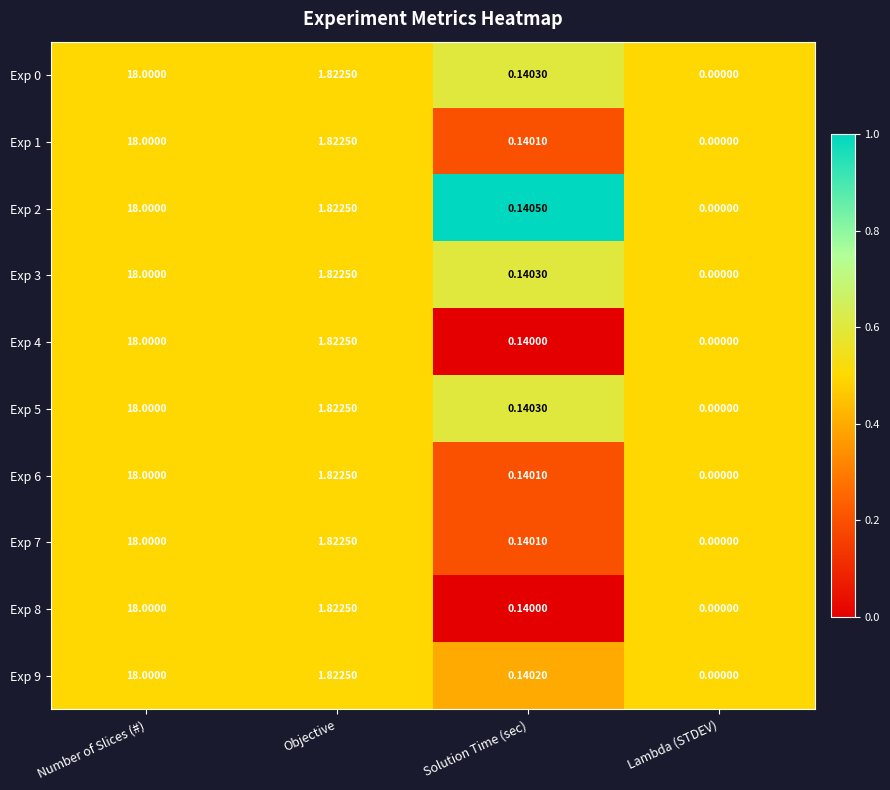

Where does the Exp 4 series first go above 1?

Number of Slices (#)